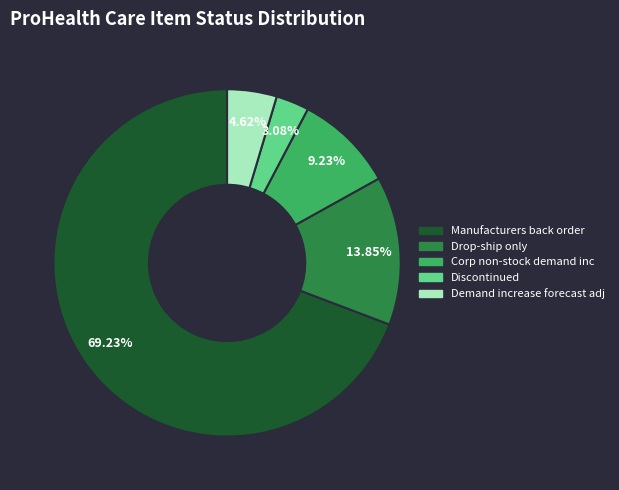

Is there a majority slice in this chart?

Yes